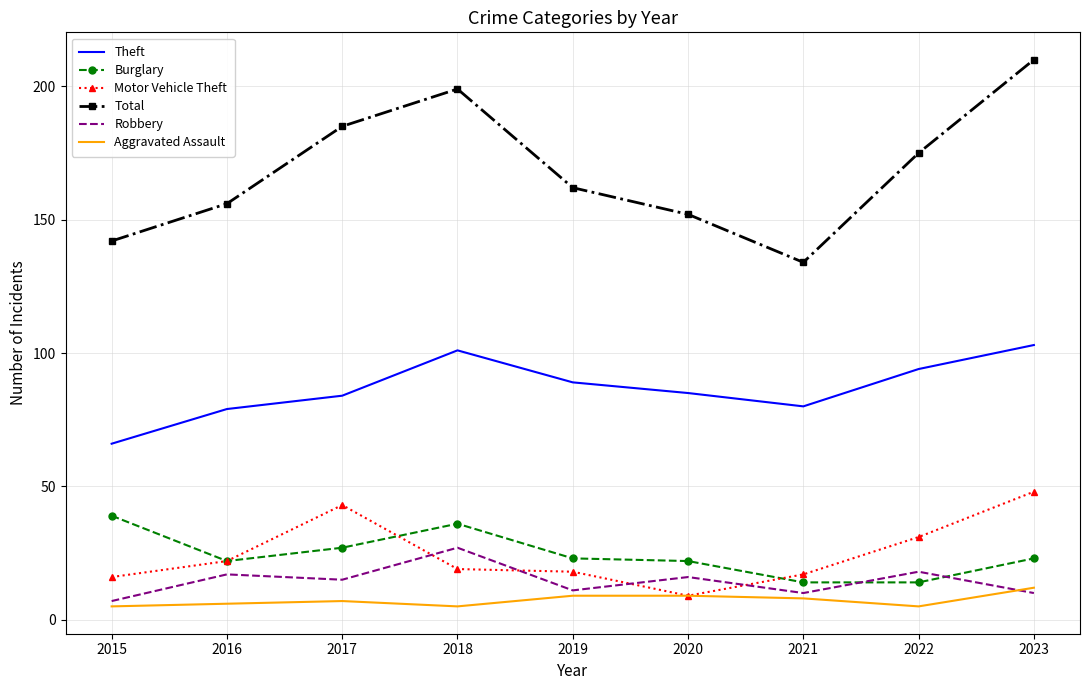

How many interior local peaks does the Robbery series have?

4